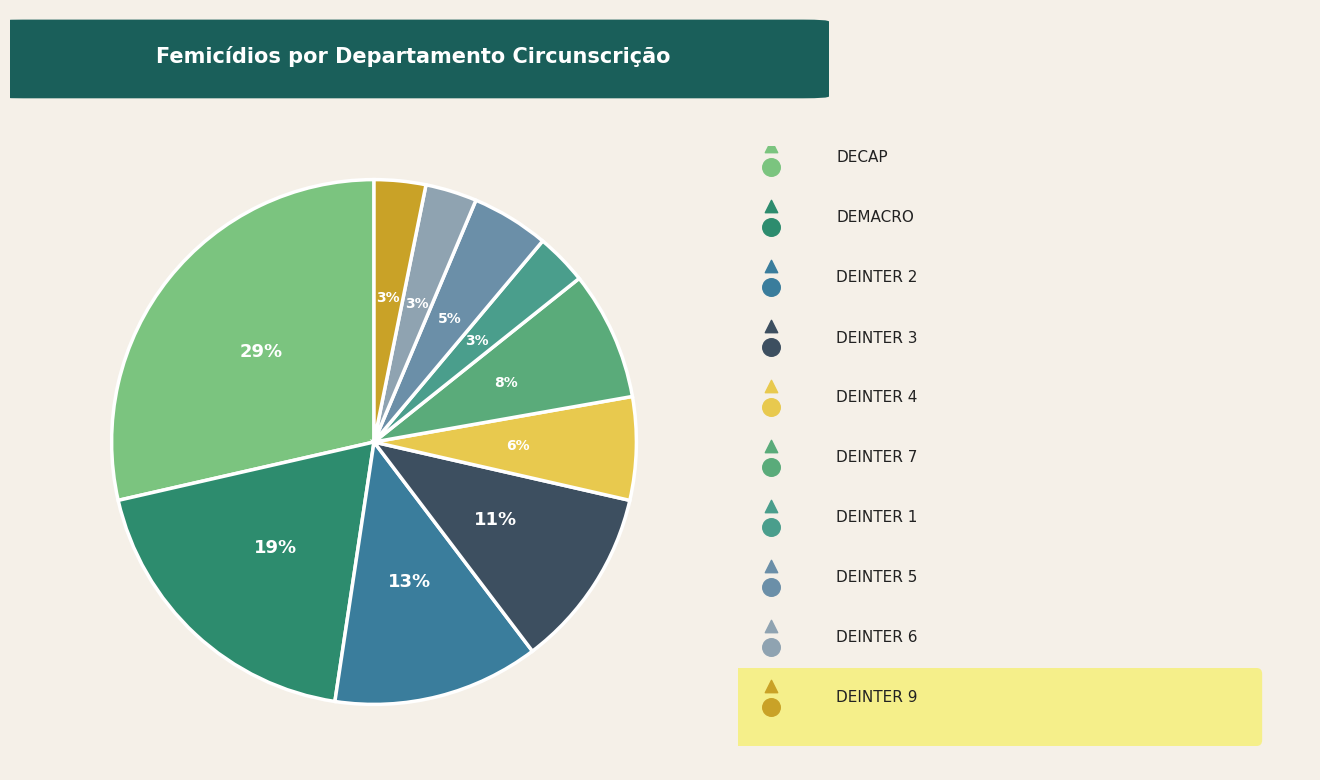

Count the number of slices in the pie.

10